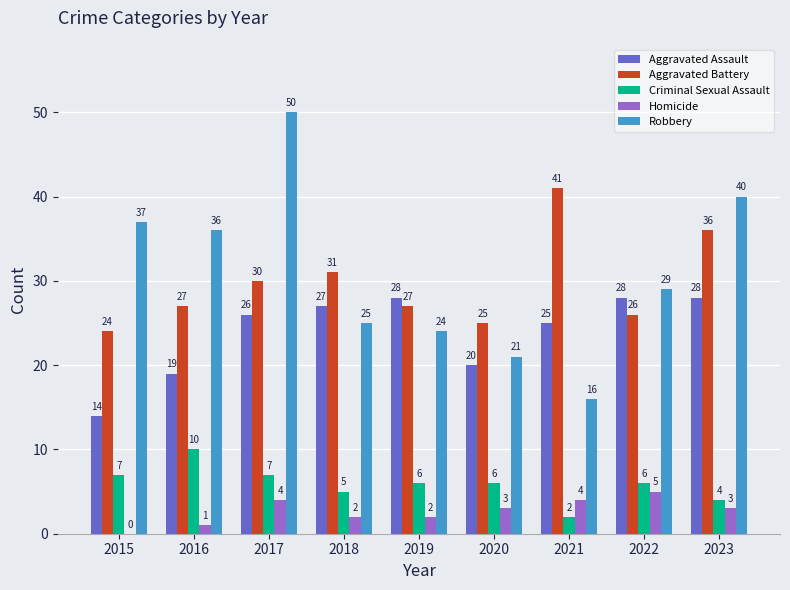

What is the sum of all Robbery values?

278